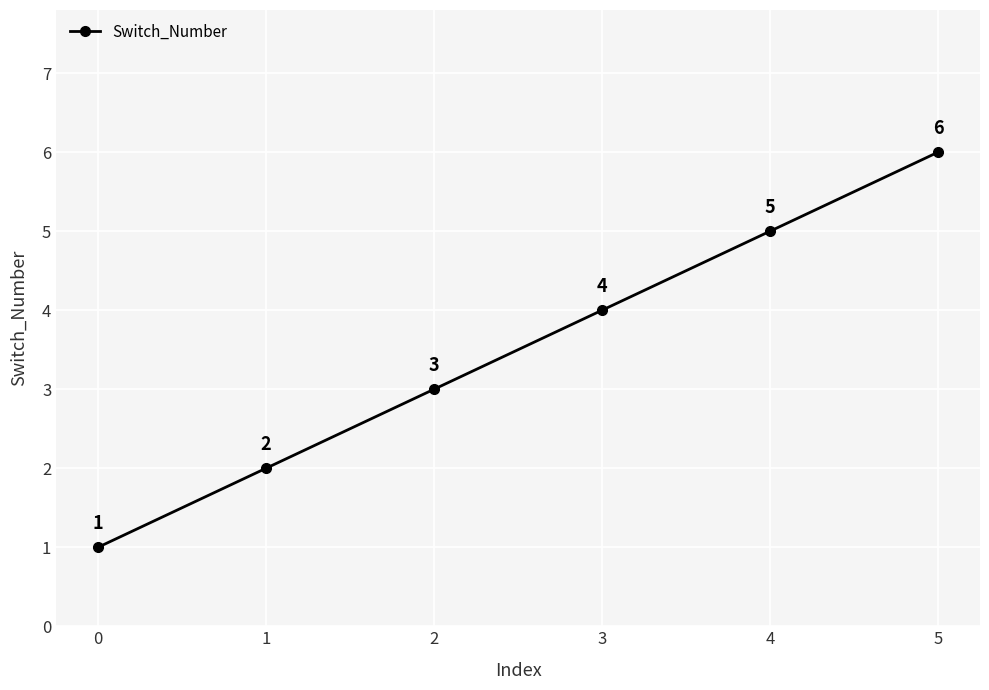

How many distinct data groups are displayed?

1